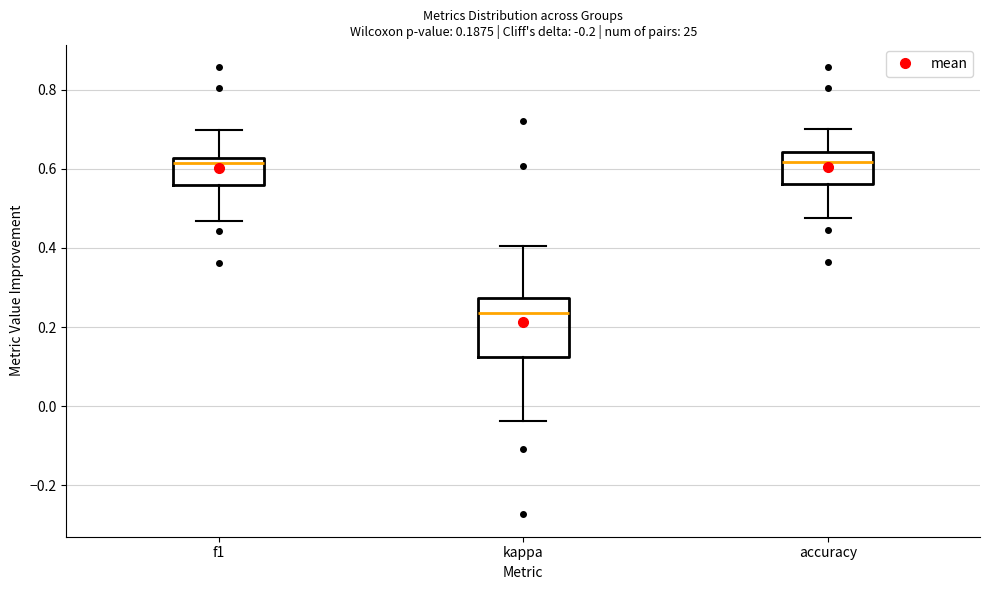

Reading left to right, read every box against the y-axis: the position of its median line, the range the box covers, and the ends of its whiskers. The values are not printed on the chart, so give them approximately, as read against the axis.

f1: median 0.62 (just below the box's upper edge), box 0.56 to 0.62, whiskers 0.46 to 0.70
kappa: median 0.24, box 0.12 to 0.28, whiskers -0.04 to 0.40
accuracy: median 0.62, box 0.56 to 0.64, whiskers 0.48 to 0.70